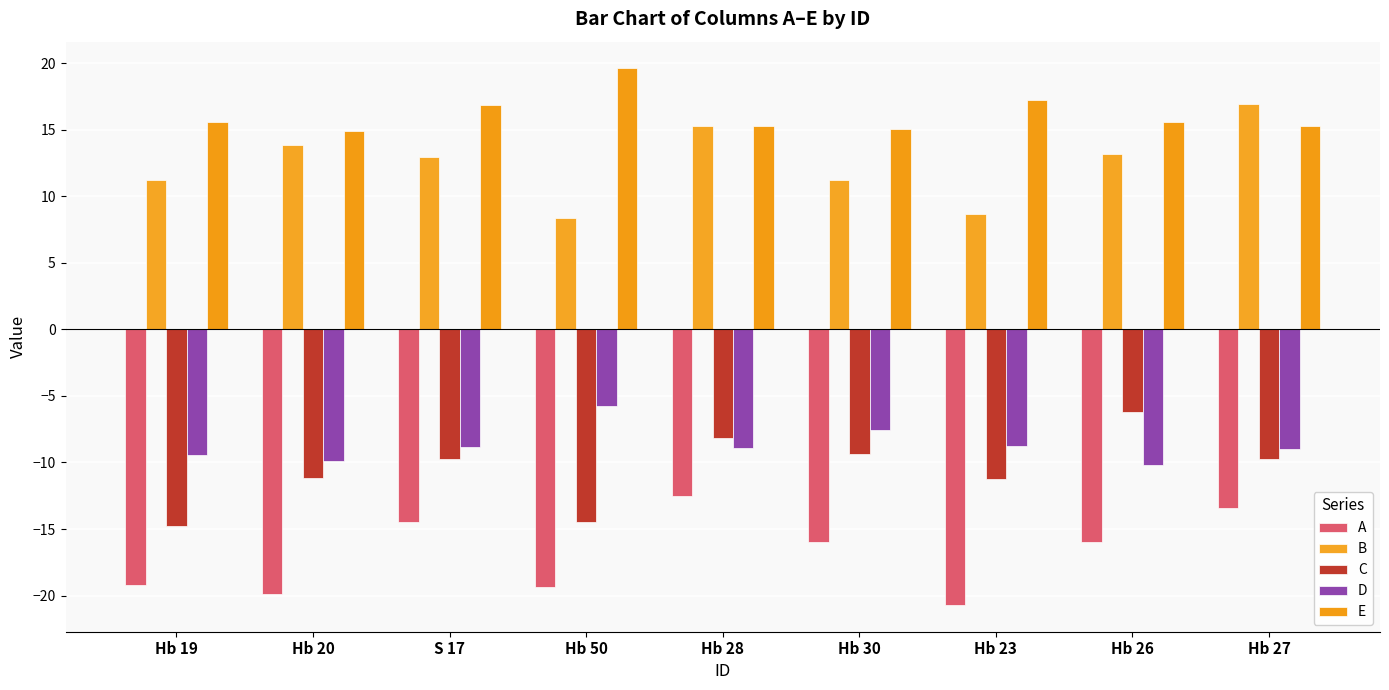

How many data points does each series have?

9